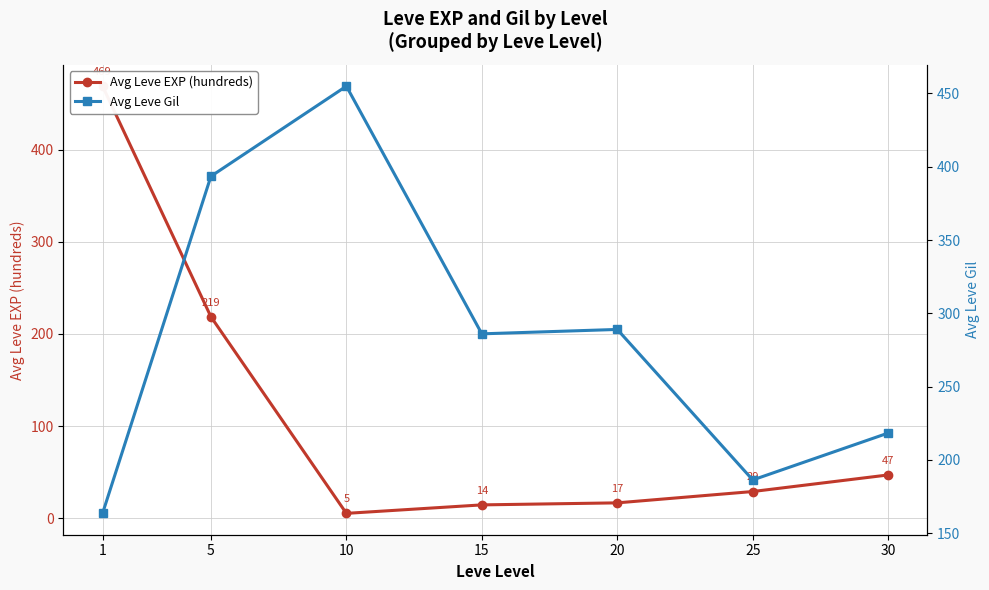

Where does the Avg Leve Gil series first go above 286?

5